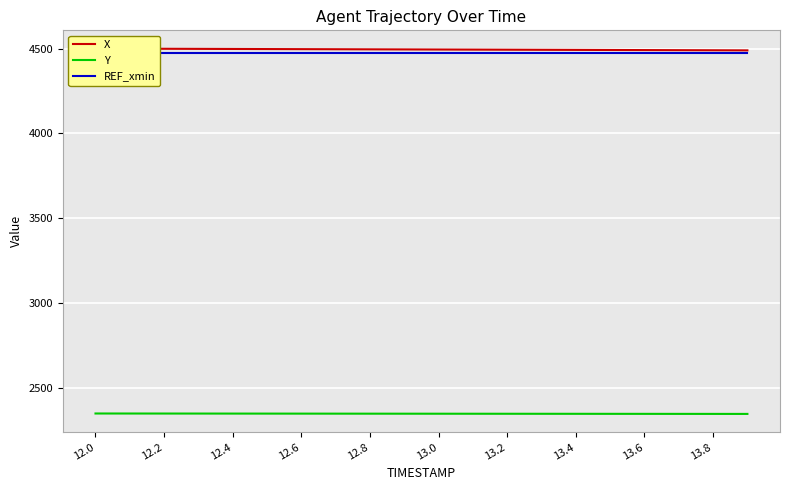

True or false: Y has a value of 3308.0 at 13.0.

False